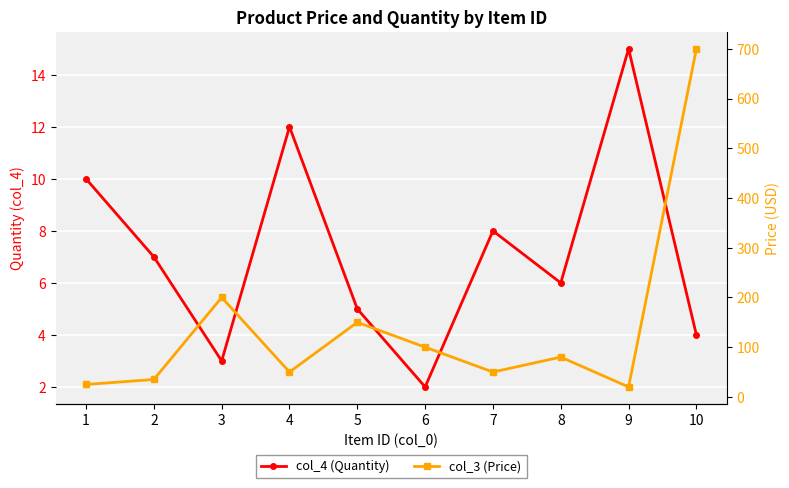

What is the difference between the maximum and second lowest values in the col_4 (Quantity) series?

12